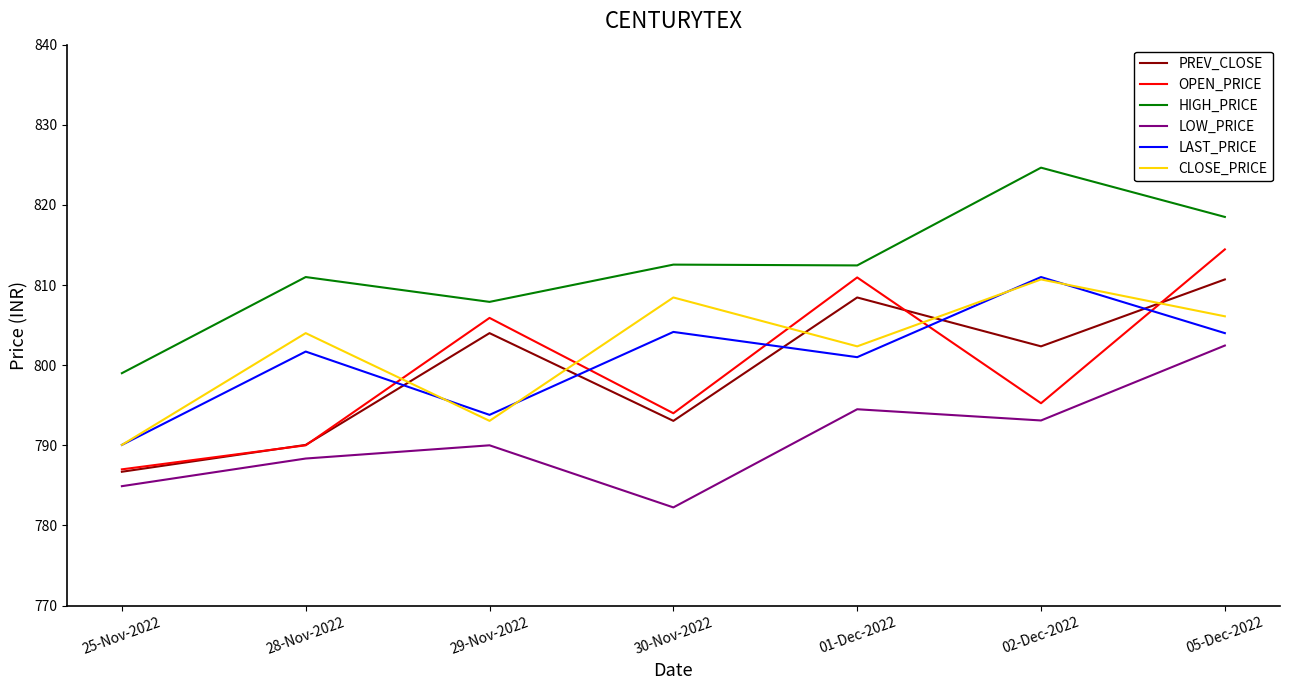

True or false: CLOSE_PRICE has more than 2 interior local peaks.

True